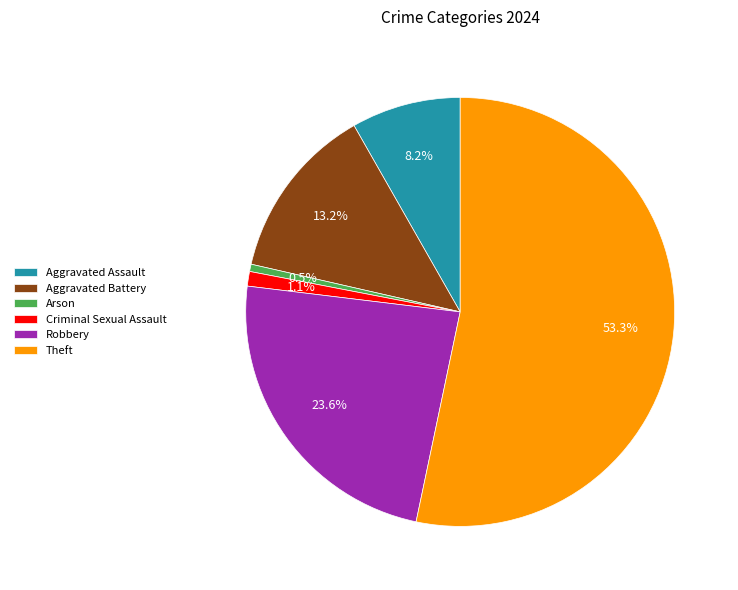

To the nearest percent, what percentage of the pie is Aggravated Assault?

8%